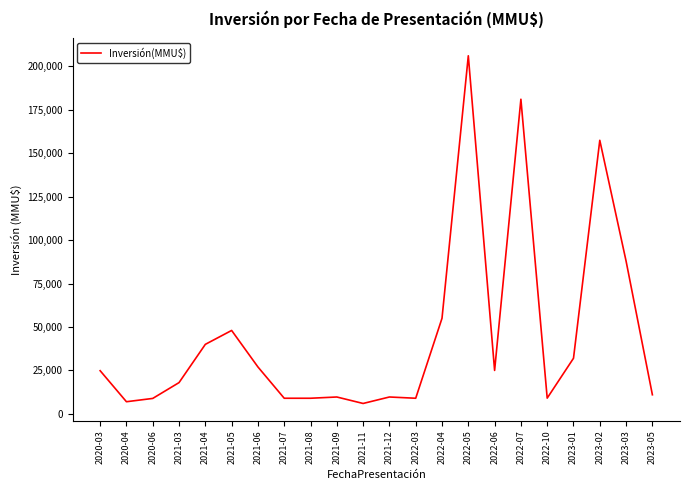

True or false: the data has more than 2 interior local peaks.

True